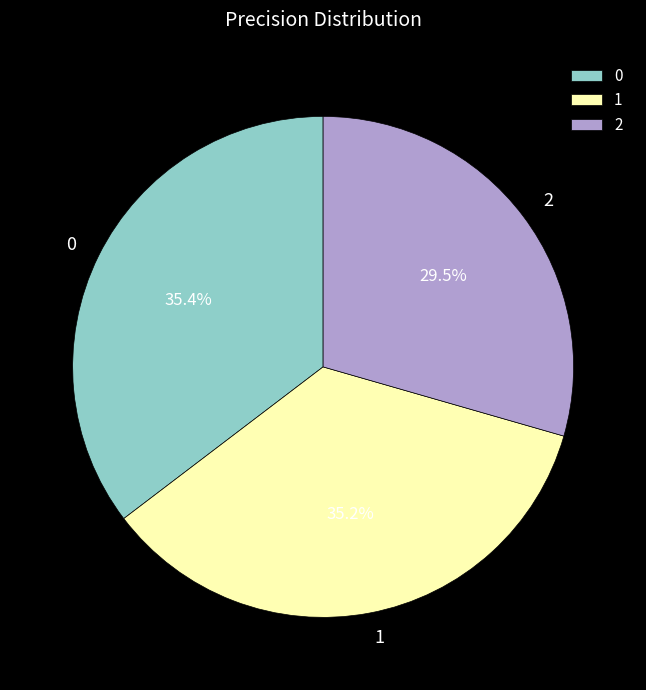

Count the number of slices in the pie.

3